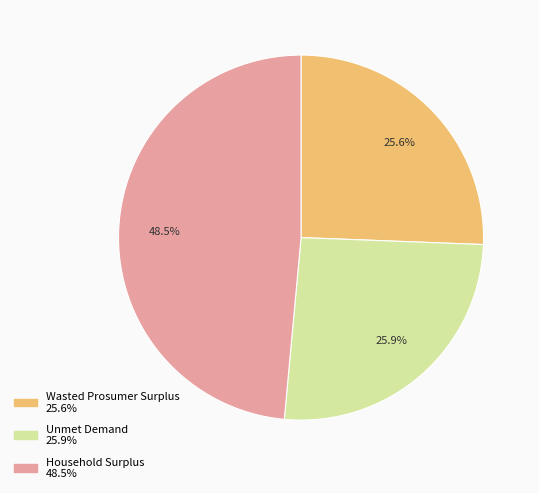

What percentage is the Wasted Prosumer Surplus slice, to the nearest percent?

26%